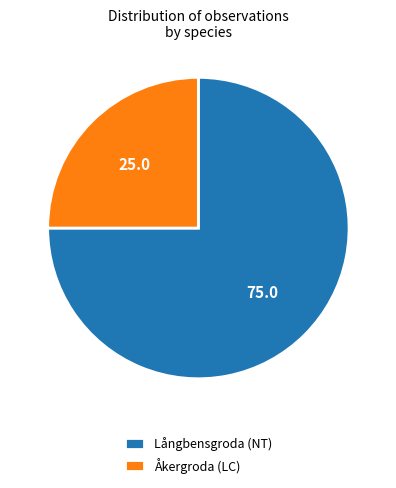

Which has a higher value, Åkergroda (LC) or Långbensgroda (NT)?

Långbensgroda (NT)